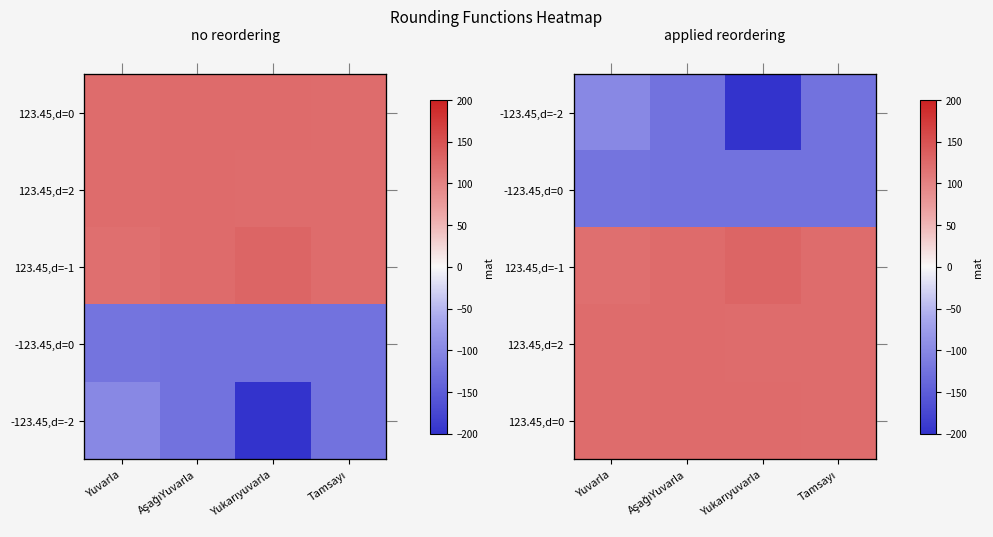

What is the difference between the highest and lowest values at AşağıYuvarla?

246.9